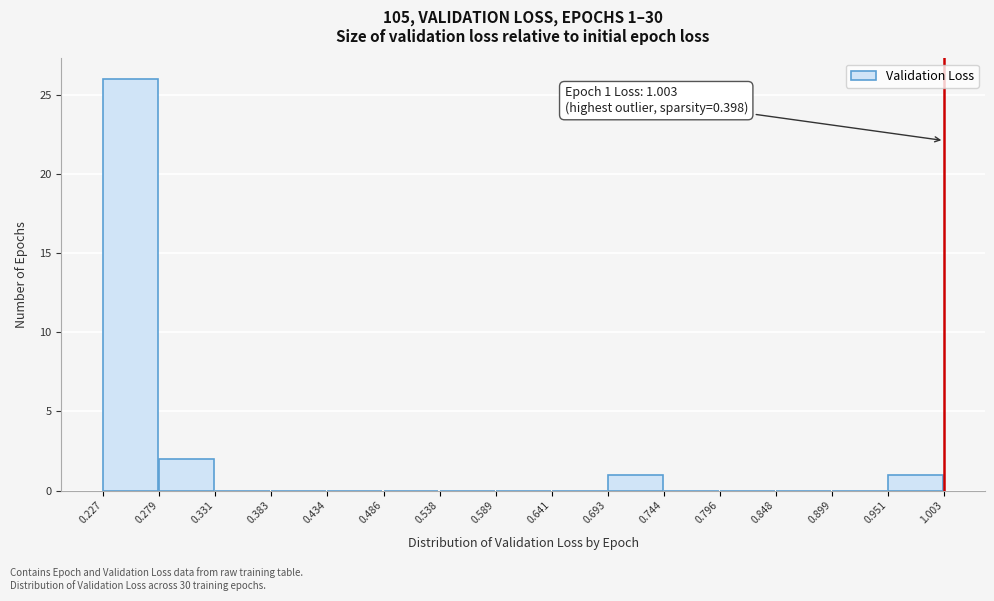

Over which range of the x-axis is the bar tallest?

0.227 to 0.279